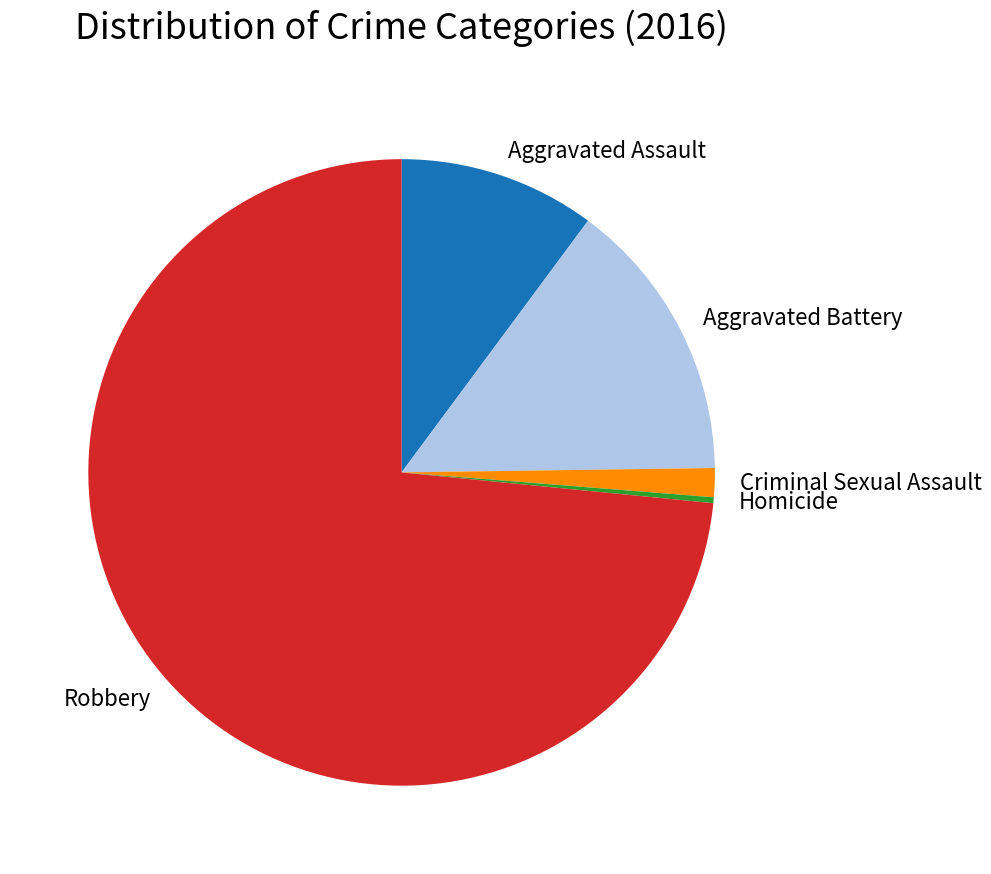

Which slice is the largest?

Robbery